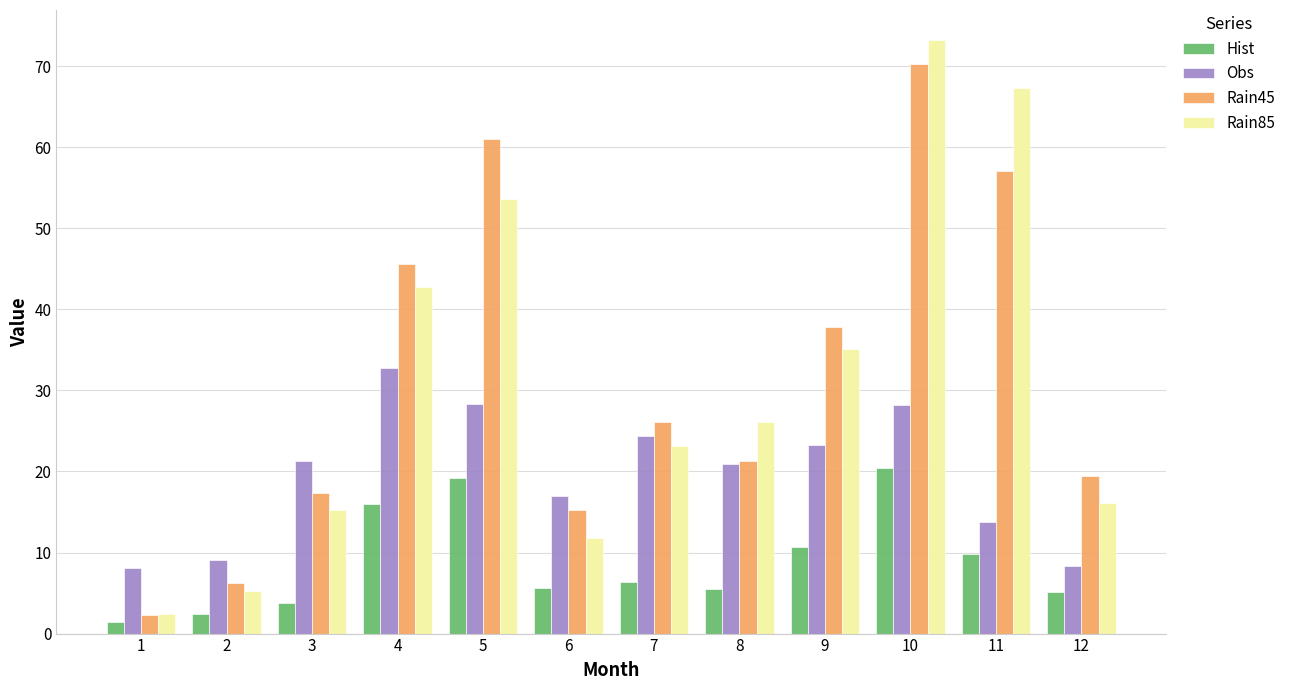

Which series has the widest spread of values?

Rain85